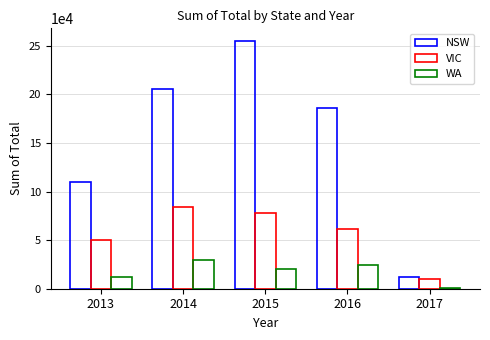

Does the chart contain stacked bars?

No